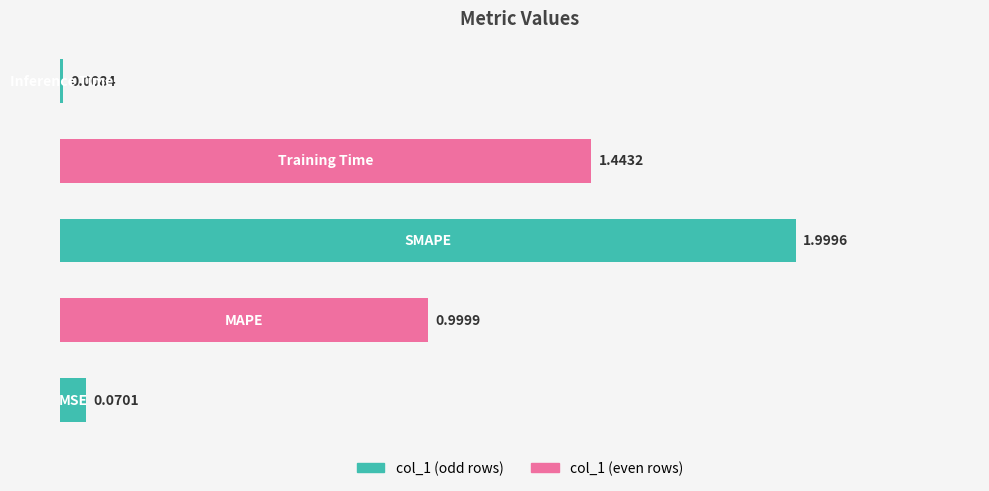

What is the sum of all values?

4.5